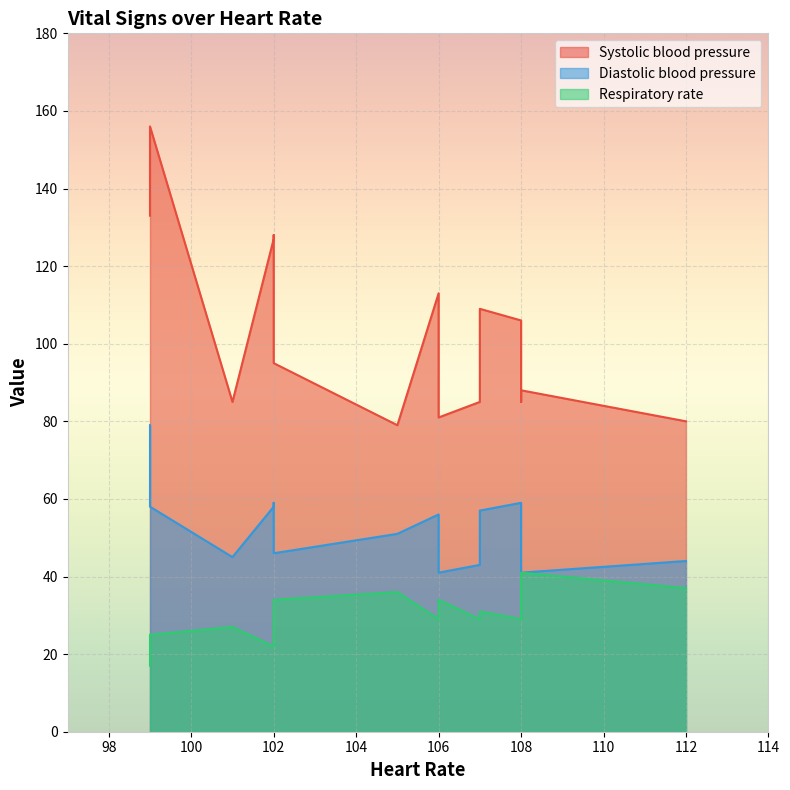

What is the sum of all Systolic blood pressure values?

1550